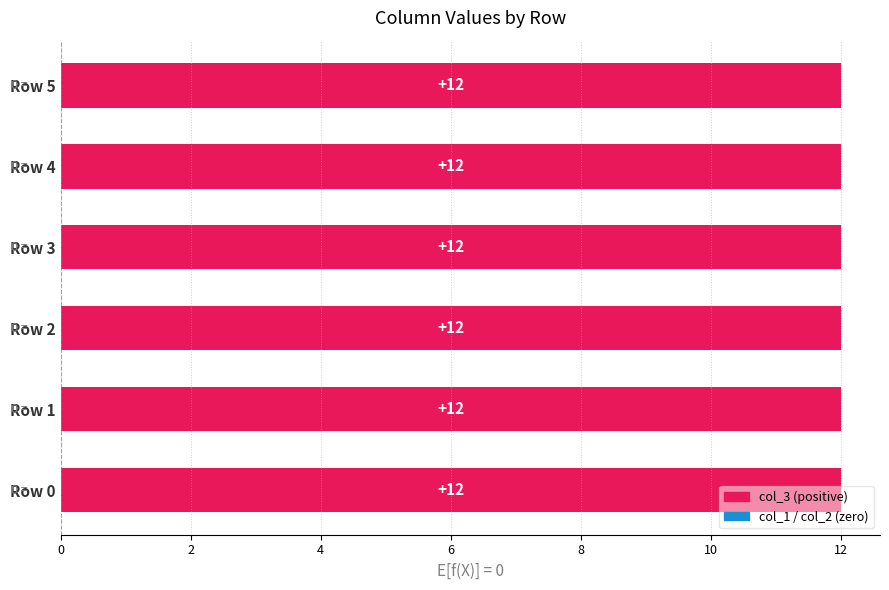

Rank the series at 10 from lowest to highest value.

col_1, col_2, col_3